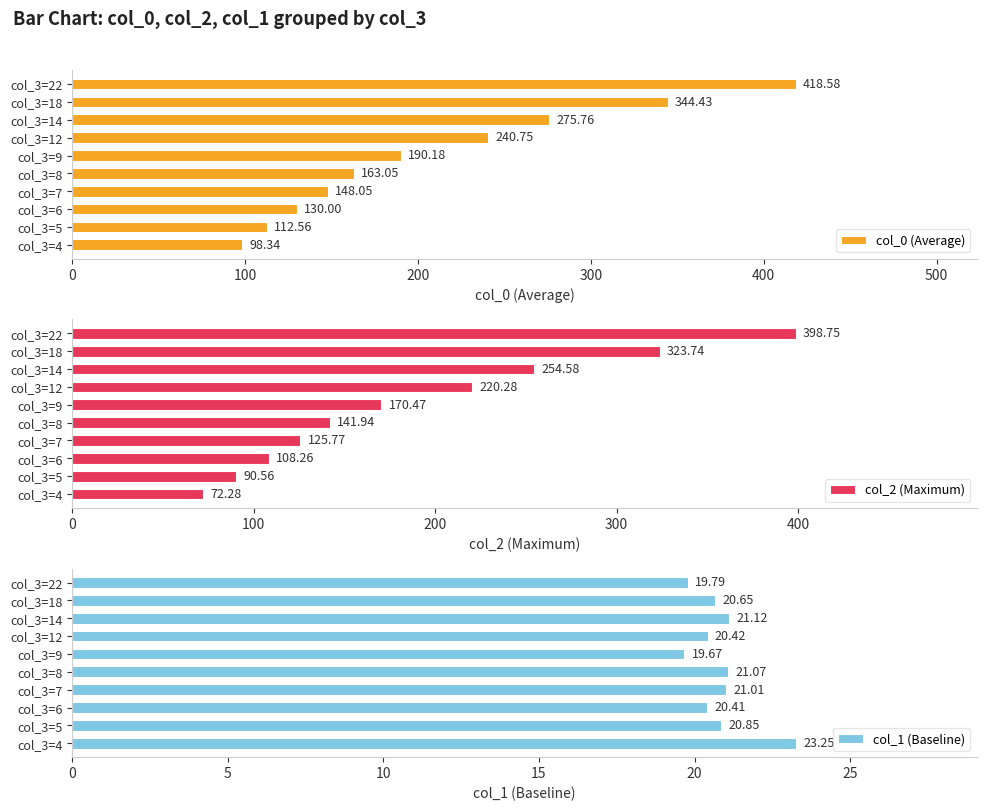

What is the difference between the second highest and minimum values in the col_1 (Baseline) series?

1.4